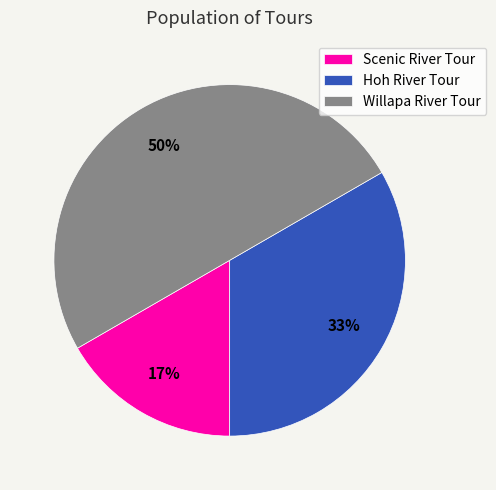

Do Willapa River Tour and Hoh River Tour together represent more than half of the pie?

Yes